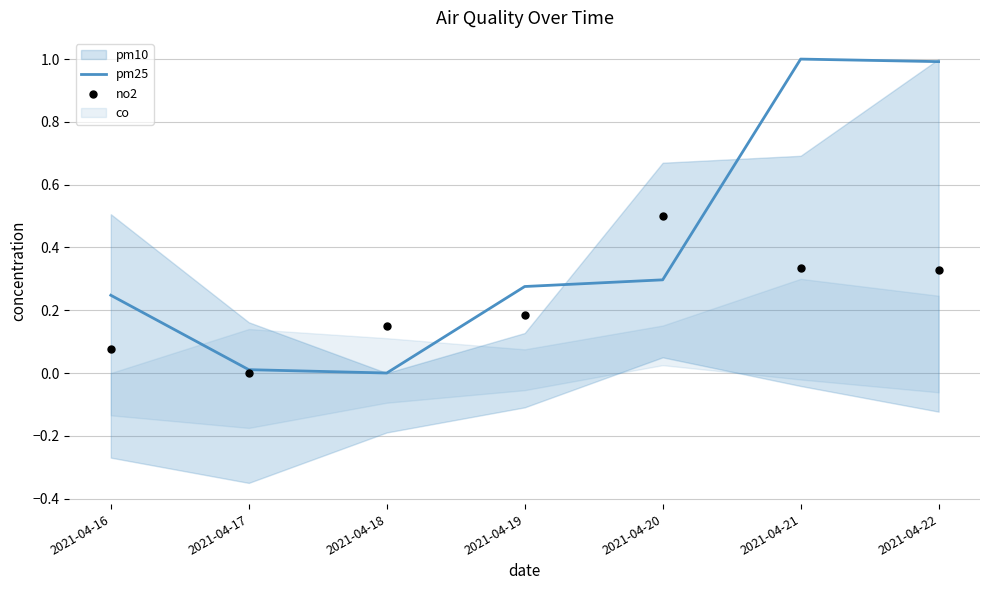

Which series has the largest Y range (max minus min)?

pm25